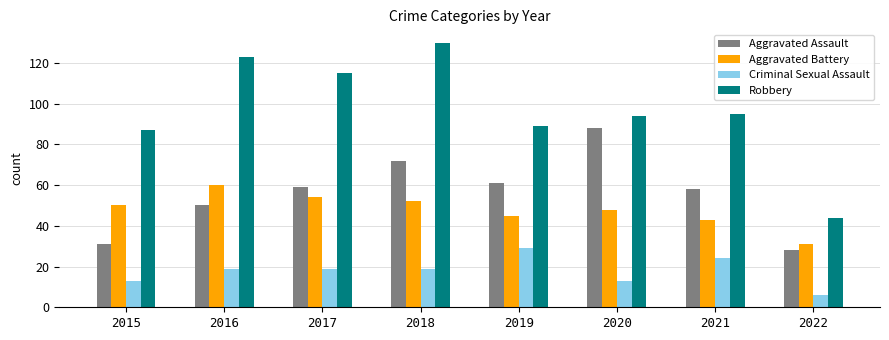

Rank the series by their maximum value, from highest to lowest.

Robbery, Aggravated Assault, Aggravated Battery, Criminal Sexual Assault